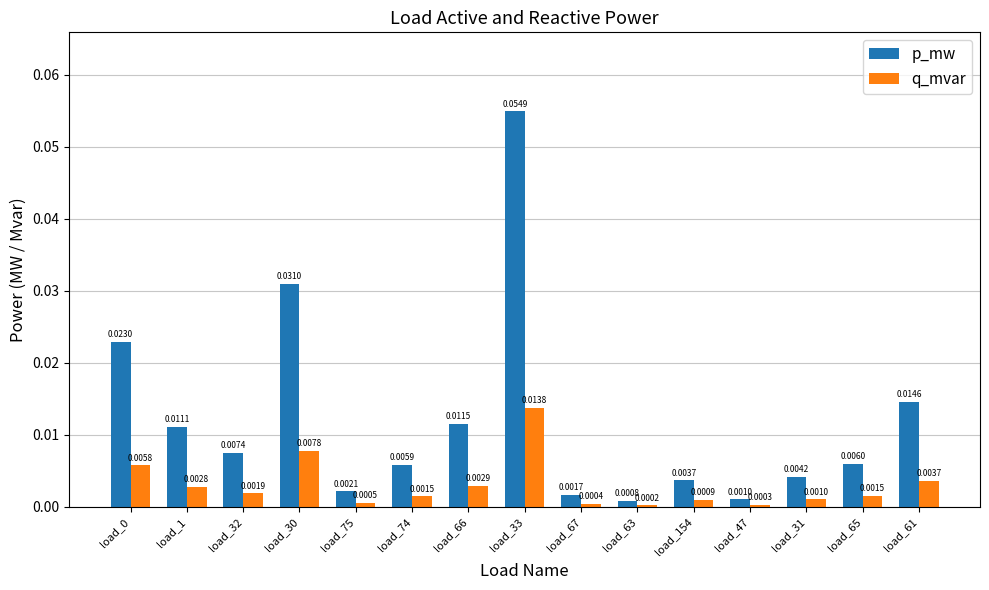

Rank the series by their average value, from highest to lowest.

p_mw, q_mvar